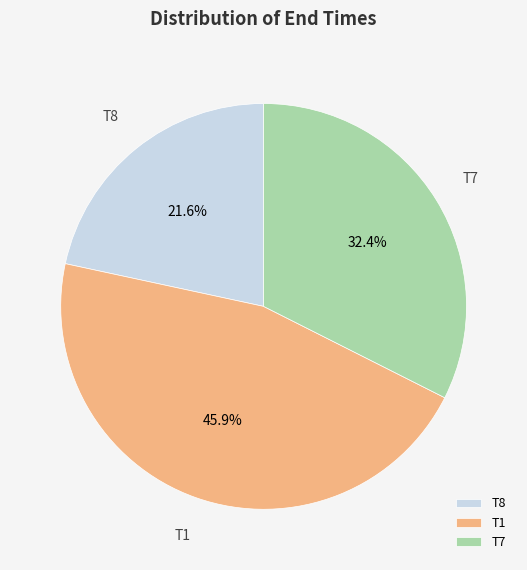

Is it true that T8 is 22% of the pie?

True